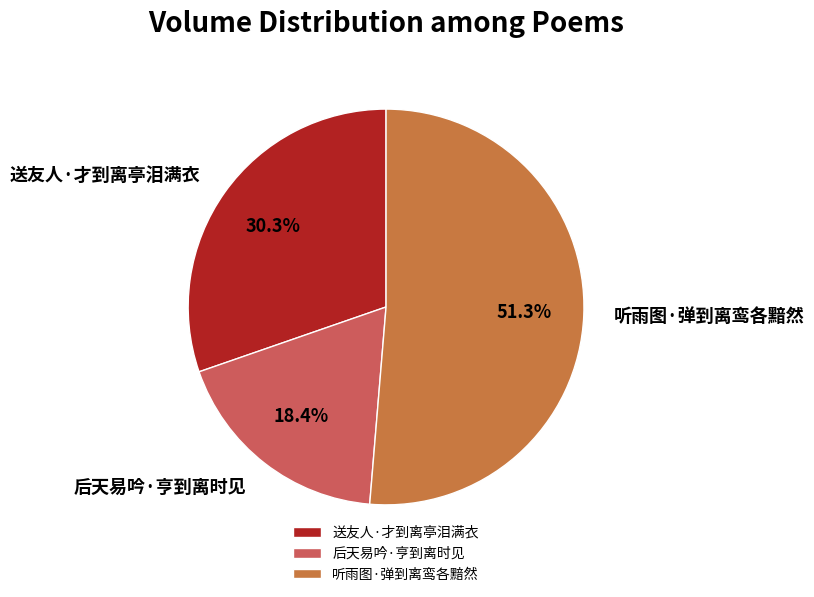

What is the ratio of the value at 听雨图·弹到离鸾各黯然 to the value at 送友人·才到离亭泪满衣?

1.7